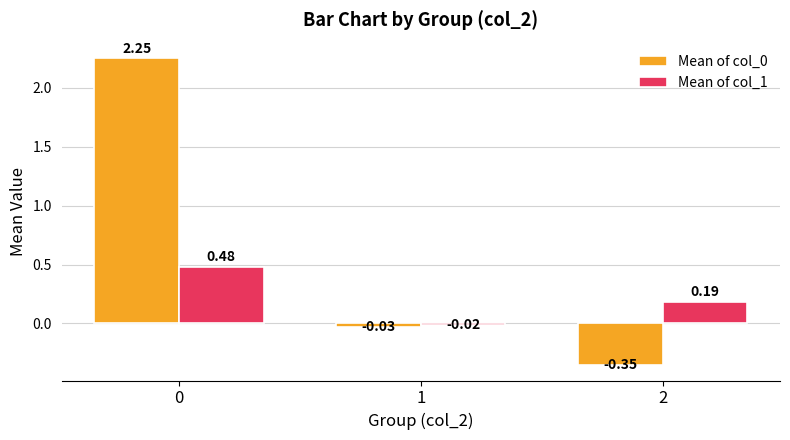

How many data points in Mean of col_1 are above 0?

2